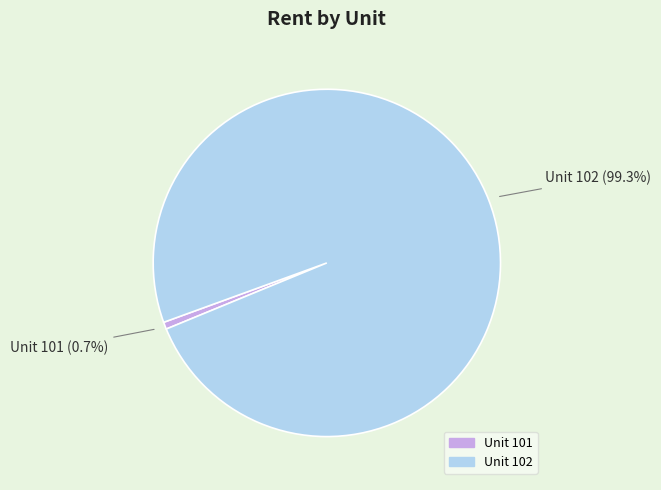

Which slice represents more than half of the pie?

Unit 102